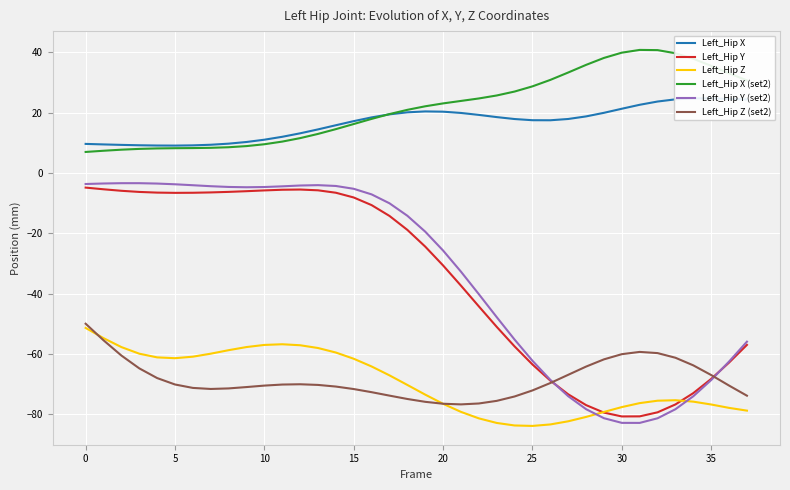

What is the minimum value for Left_Hip X (set2)?

6.9